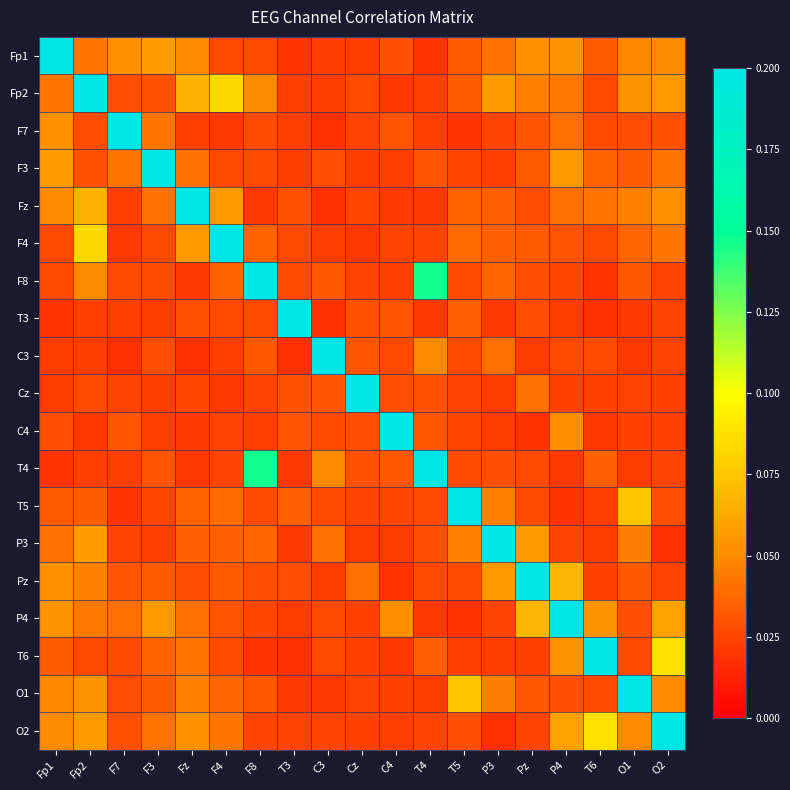

Reading left to right, what are all the values shown in this chart?

Fp1: Fp1=1.0	Fp2=0.0	F7=0.1	F3=0.1	Fz=0.0	F4=0.0	F8=0.0	T3=0.0	C3=0.0	Cz=0.0	C4=0.0	T4=0.0	T5=0.0	P3=0.0	Pz=0.1	P4=0.1	T6=0.0	O1=0.0	O2=0.1
Fp2: Fp1=0.0	Fp2=1.0	F7=0.0	F3=0.0	Fz=0.1	F4=0.1	F8=0.1	T3=0.0	C3=0.0	Cz=0.0	C4=0.0	T4=0.0	T5=0.0	P3=0.1	Pz=0.0	P4=0.0	T6=0.0	O1=0.1	O2=0.1
F7: Fp1=0.1	Fp2=0.0	F7=1.0	F3=0.0	Fz=0.0	F4=0.0	F8=0.0	T3=0.0	C3=0.0	Cz=0.0	C4=0.0	T4=0.0	T5=0.0	P3=0.0	Pz=0.0	P4=0.0	T6=0.0	O1=0.0	O2=0.0
F3: Fp1=0.1	Fp2=0.0	F7=0.0	F3=1.0	Fz=0.0	F4=0.0	F8=0.0	T3=0.0	C3=0.0	Cz=0.0	C4=0.0	T4=0.0	T5=0.0	P3=0.0	Pz=0.0	P4=0.1	T6=0.0	O1=0.0	O2=0.0
Fz: Fp1=0.0	Fp2=0.1	F7=0.0	F3=0.0	Fz=1.0	F4=0.1	F8=0.0	T3=0.0	C3=0.0	Cz=0.0	C4=0.0	T4=0.0	T5=0.0	P3=0.0	Pz=0.0	P4=0.0	T6=0.0	O1=0.0	O2=0.1
F4: Fp1=0.0	Fp2=0.1	F7=0.0	F3=0.0	Fz=0.1	F4=1.0	F8=0.0	T3=0.0	C3=0.0	Cz=0.0	C4=0.0	T4=0.0	T5=0.0	P3=0.0	Pz=0.0	P4=0.0	T6=0.0	O1=0.0	O2=0.0
F8: Fp1=0.0	Fp2=0.1	F7=0.0	F3=0.0	Fz=0.0	F4=0.0	F8=1.0	T3=0.0	C3=0.0	Cz=0.0	C4=0.0	T4=0.1	T5=0.0	P3=0.0	Pz=0.0	P4=0.0	T6=0.0	O1=0.0	O2=0.0
T3: Fp1=0.0	Fp2=0.0	F7=0.0	F3=0.0	Fz=0.0	F4=0.0	F8=0.0	T3=1.0	C3=0.0	Cz=0.0	C4=0.0	T4=0.0	T5=0.0	P3=0.0	Pz=0.0	P4=0.0	T6=0.0	O1=0.0	O2=0.0
C3: Fp1=0.0	Fp2=0.0	F7=0.0	F3=0.0	Fz=0.0	F4=0.0	F8=0.0	T3=0.0	C3=1.0	Cz=0.0	C4=0.0	T4=0.0	T5=0.0	P3=0.0	Pz=0.0	P4=0.0	T6=0.0	O1=0.0	O2=0.0
Cz: Fp1=0.0	Fp2=0.0	F7=0.0	F3=0.0	Fz=0.0	F4=0.0	F8=0.0	T3=0.0	C3=0.0	Cz=1.0	C4=0.0	T4=0.0	T5=0.0	P3=0.0	Pz=0.0	P4=0.0	T6=0.0	O1=0.0	O2=0.0
C4: Fp1=0.0	Fp2=0.0	F7=0.0	F3=0.0	Fz=0.0	F4=0.0	F8=0.0	T3=0.0	C3=0.0	Cz=0.0	C4=1.0	T4=0.0	T5=0.0	P3=0.0	Pz=0.0	P4=0.1	T6=0.0	O1=0.0	O2=0.0
T4: Fp1=0.0	Fp2=0.0	F7=0.0	F3=0.0	Fz=0.0	F4=0.0	F8=0.1	T3=0.0	C3=0.0	Cz=0.0	C4=0.0	T4=1.0	T5=0.0	P3=0.0	Pz=0.0	P4=0.0	T6=0.0	O1=0.0	O2=0.0
T5: Fp1=0.0	Fp2=0.0	F7=0.0	F3=0.0	Fz=0.0	F4=0.0	F8=0.0	T3=0.0	C3=0.0	Cz=0.0	C4=0.0	T4=0.0	T5=1.0	P3=0.0	Pz=0.0	P4=0.0	T6=0.0	O1=0.1	O2=0.0
P3: Fp1=0.0	Fp2=0.1	F7=0.0	F3=0.0	Fz=0.0	F4=0.0	F8=0.0	T3=0.0	C3=0.0	Cz=0.0	C4=0.0	T4=0.0	T5=0.0	P3=1.0	Pz=0.1	P4=0.0	T6=0.0	O1=0.0	O2=0.0
Pz: Fp1=0.1	Fp2=0.0	F7=0.0	F3=0.0	Fz=0.0	F4=0.0	F8=0.0	T3=0.0	C3=0.0	Cz=0.0	C4=0.0	T4=0.0	T5=0.0	P3=0.1	Pz=1.0	P4=0.1	T6=0.0	O1=0.0	O2=0.0
P4: Fp1=0.1	Fp2=0.0	F7=0.0	F3=0.1	Fz=0.0	F4=0.0	F8=0.0	T3=0.0	C3=0.0	Cz=0.0	C4=0.1	T4=0.0	T5=0.0	P3=0.0	Pz=0.1	P4=1.0	T6=0.1	O1=0.0	O2=0.1
T6: Fp1=0.0	Fp2=0.0	F7=0.0	F3=0.0	Fz=0.0	F4=0.0	F8=0.0	T3=0.0	C3=0.0	Cz=0.0	C4=0.0	T4=0.0	T5=0.0	P3=0.0	Pz=0.0	P4=0.1	T6=1.0	O1=0.0	O2=0.1
O1: Fp1=0.0	Fp2=0.1	F7=0.0	F3=0.0	Fz=0.0	F4=0.0	F8=0.0	T3=0.0	C3=0.0	Cz=0.0	C4=0.0	T4=0.0	T5=0.1	P3=0.0	Pz=0.0	P4=0.0	T6=0.0	O1=1.0	O2=0.0
O2: Fp1=0.1	Fp2=0.1	F7=0.0	F3=0.0	Fz=0.1	F4=0.0	F8=0.0	T3=0.0	C3=0.0	Cz=0.0	C4=0.0	T4=0.0	T5=0.0	P3=0.0	Pz=0.0	P4=0.1	T6=0.1	O1=0.0	O2=1.0